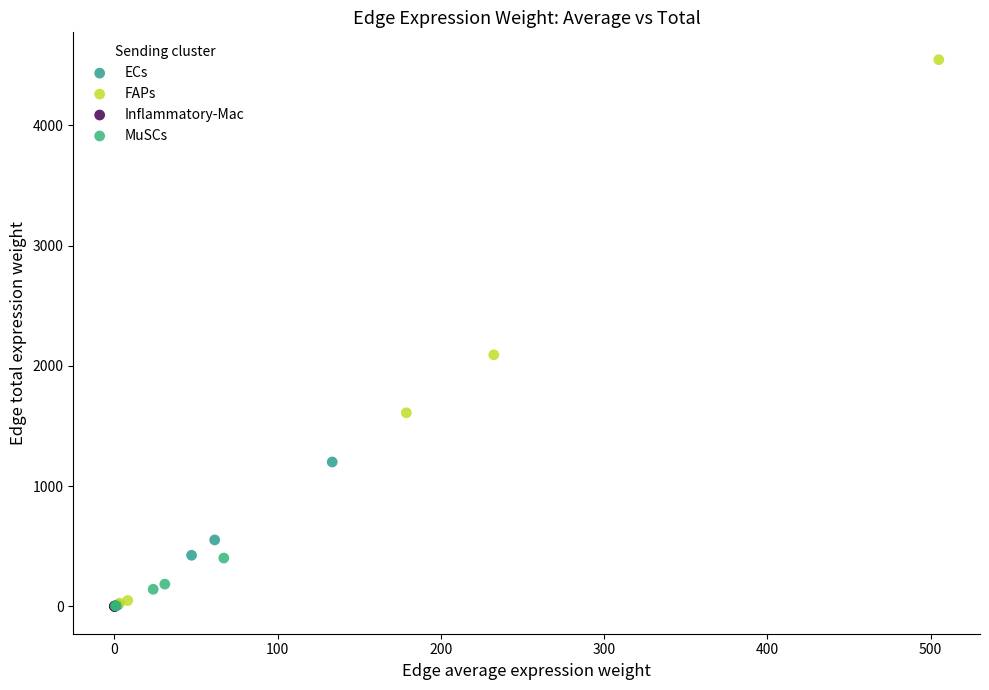

Which series contains the highest Y value?

FAPs